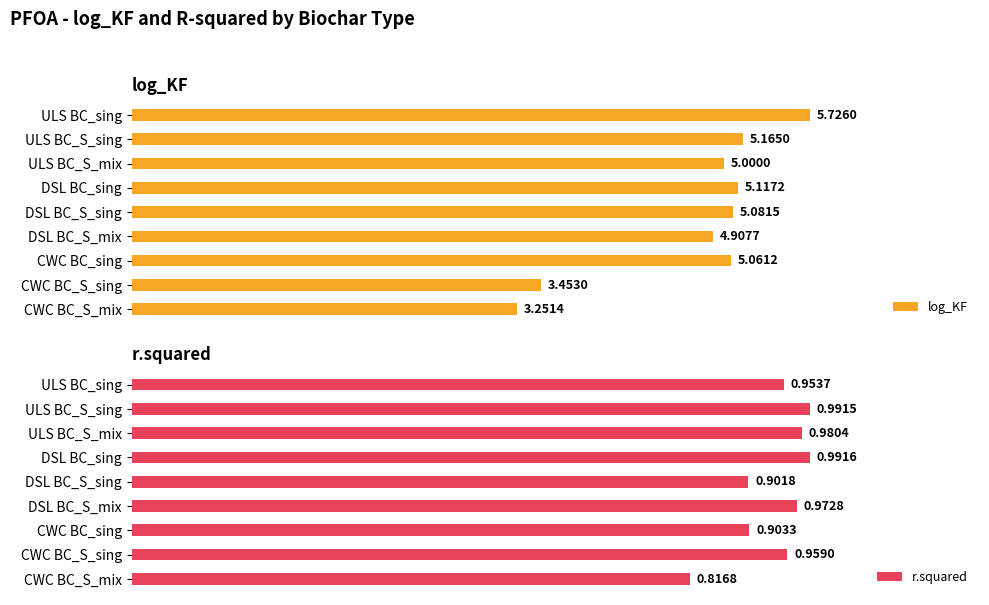

What is the maximum value for r.squared?

1.0